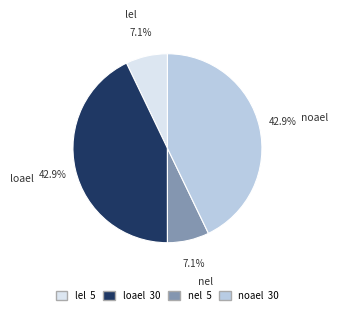

Which has a higher value, lel or noael?

noael